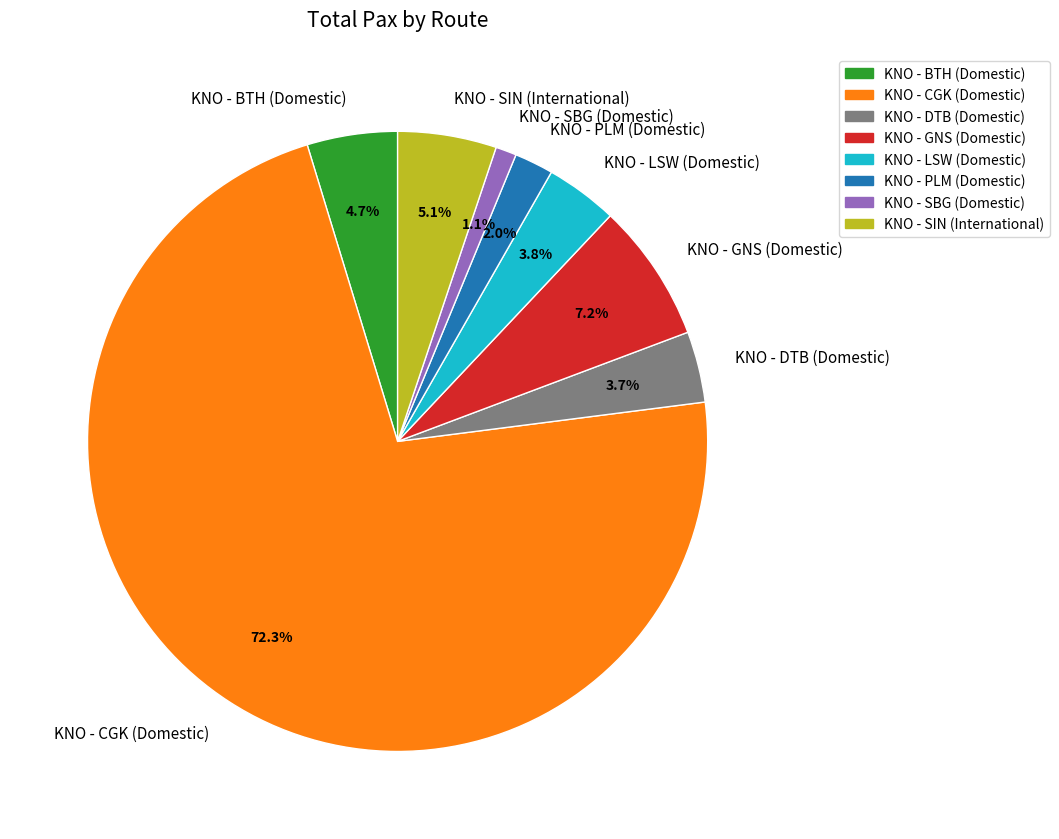

True or false: KNO - GNS (Domestic) accounts for 15% of the total.

False